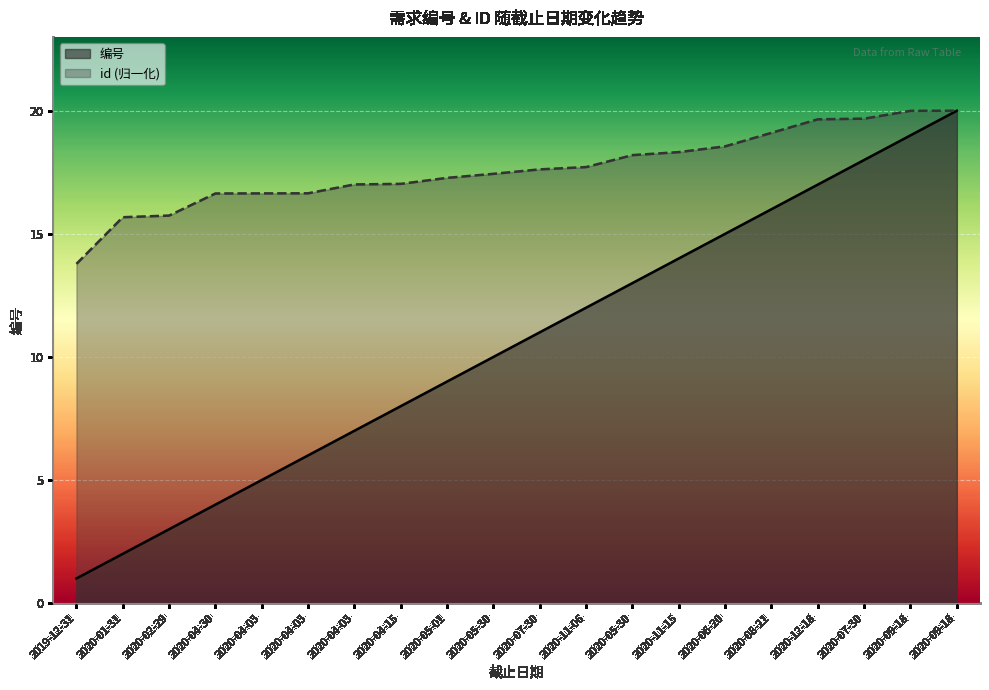

Which series has the largest range (max minus min)?

编号